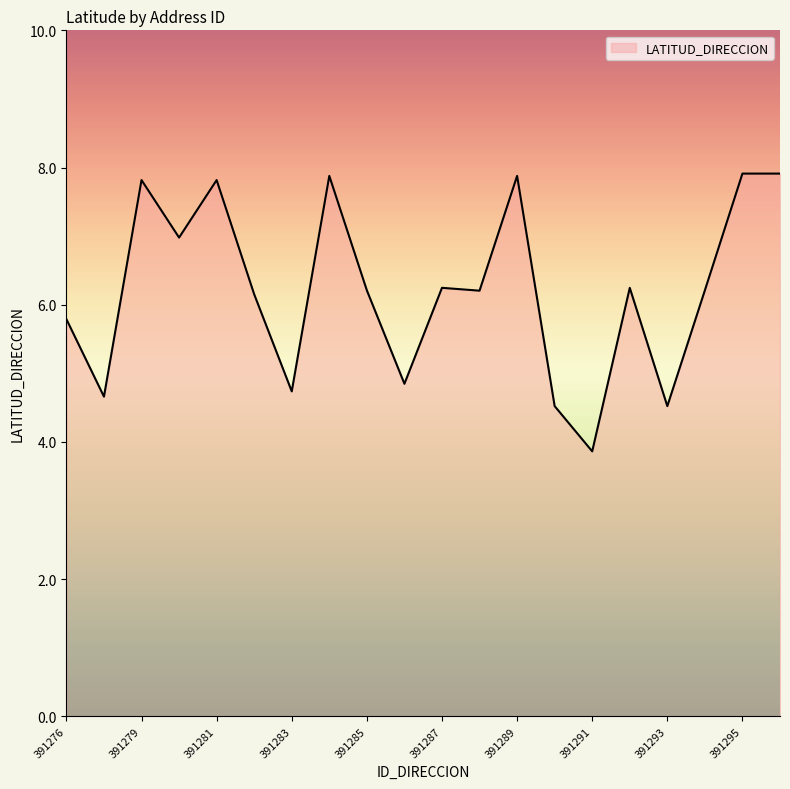

What is the greatest value displayed?

7.9